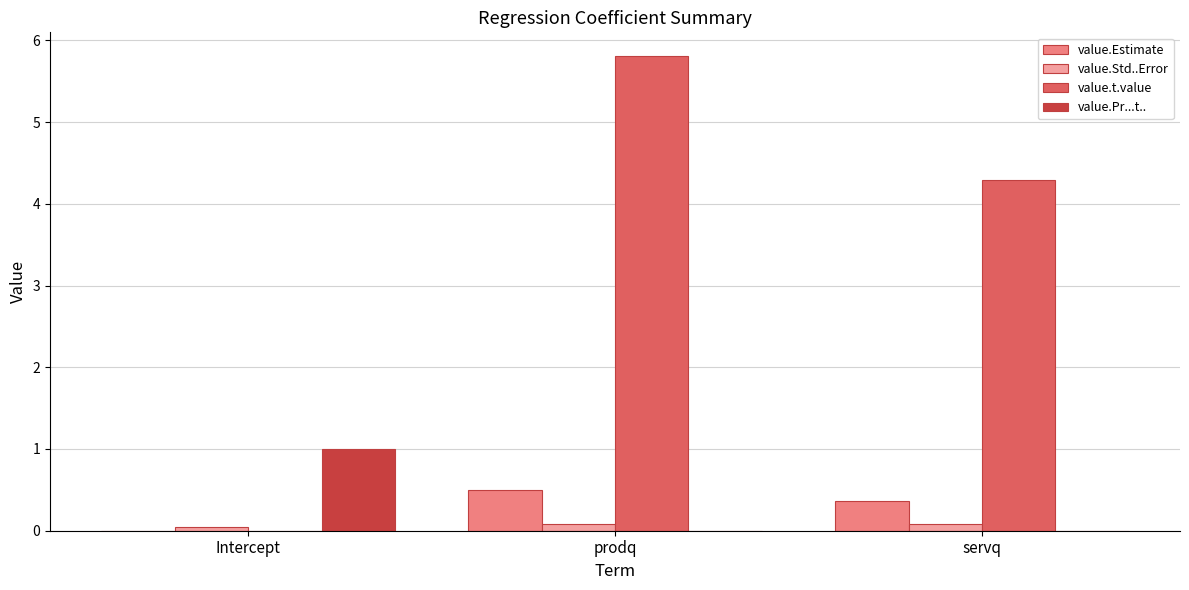

Which category has the highest value in the value.Estimate series?

prodq